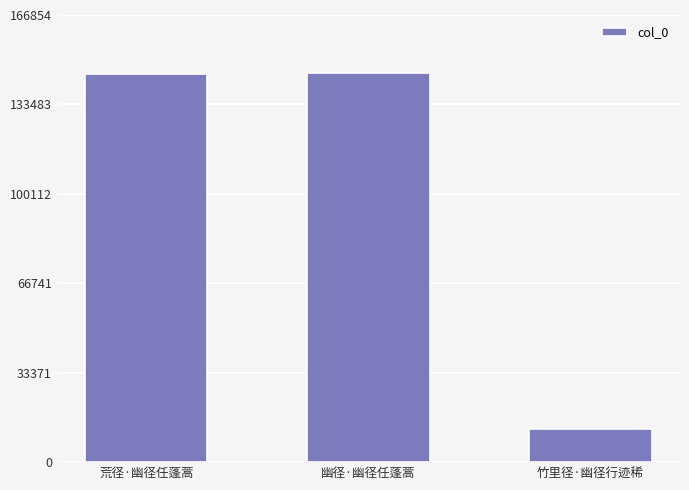

Which has a higher value, 竹里径·幽径行迹稀 or 荒径·幽径任蓬蒿?

荒径·幽径任蓬蒿